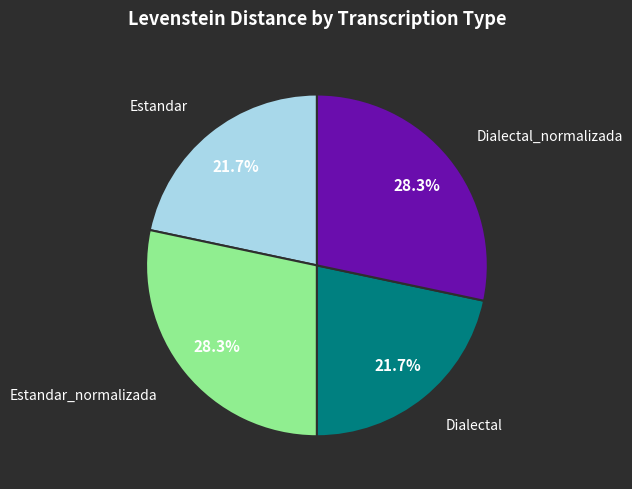

Is there any slice that represents more than half of the pie?

No